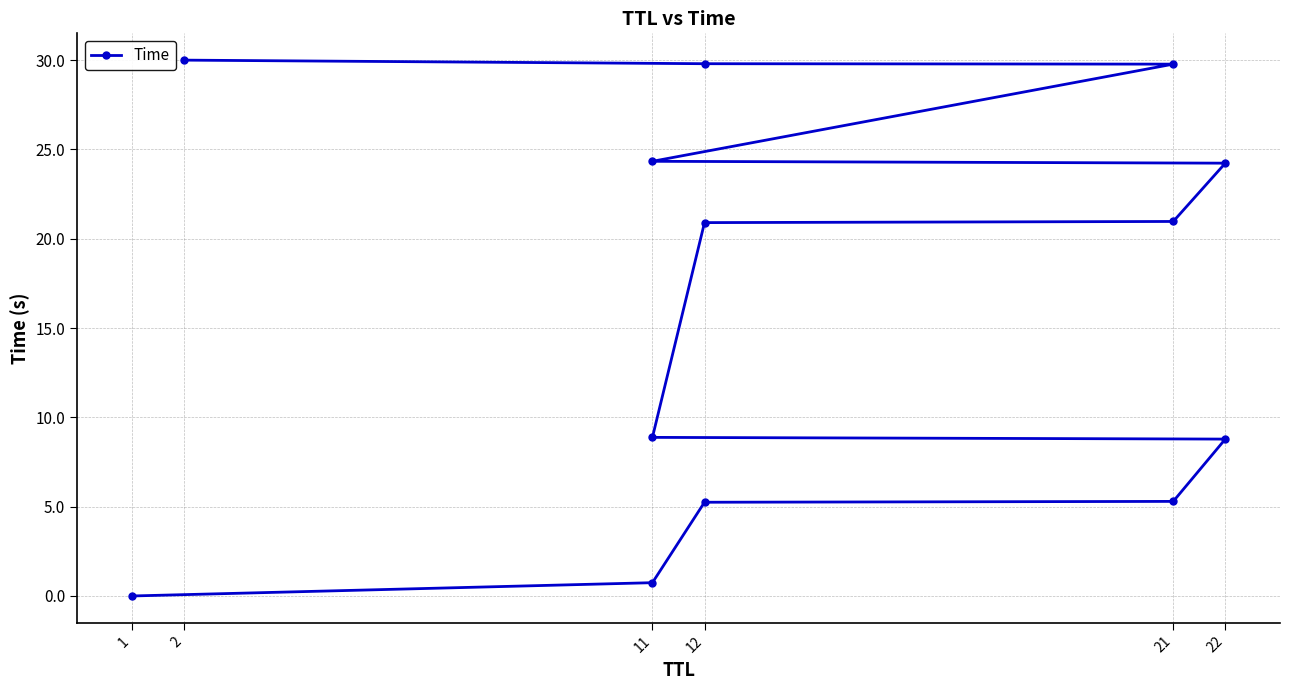

How many lines are shown in the chart?

1